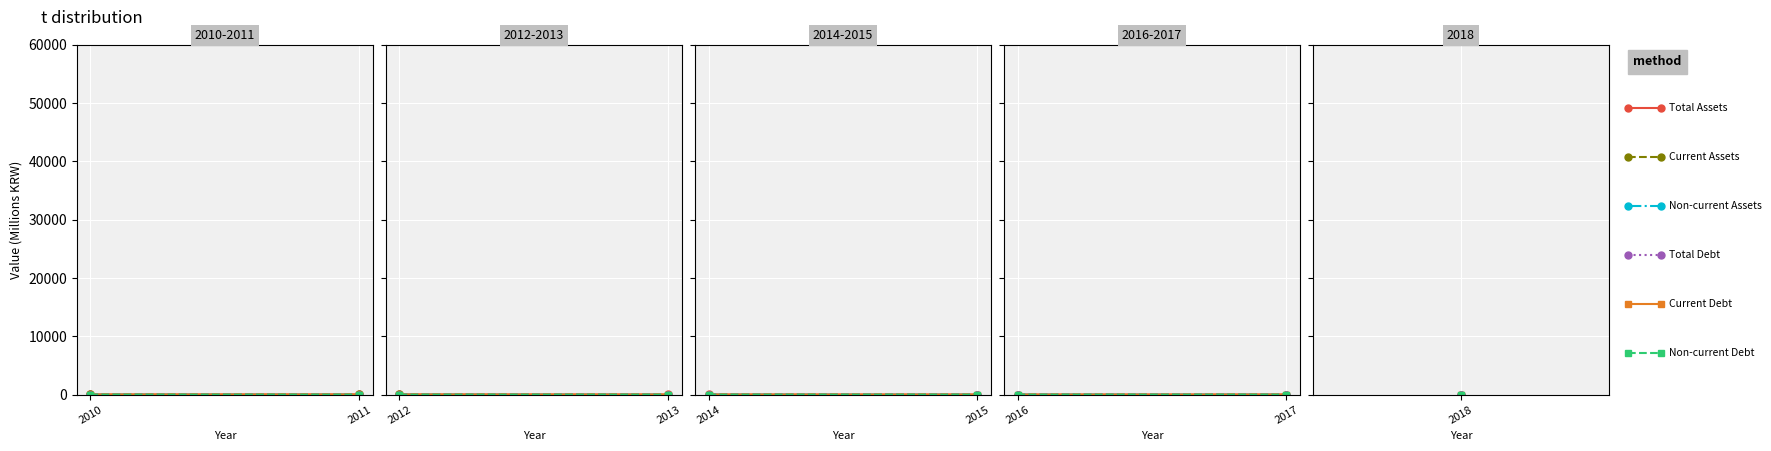

At 2016, list the series in order from smallest to largest.

\ube44\uc720\ub3d9\ubd80\ucc44, \uc720\ub3d9\ubd80\ucc44, \ubd80\ucc44, \uc720\ub3d9\uc790\uc0b0, \ube44\uc720\ub3d9\uc790\uc0b0, \uc790\uc0b0